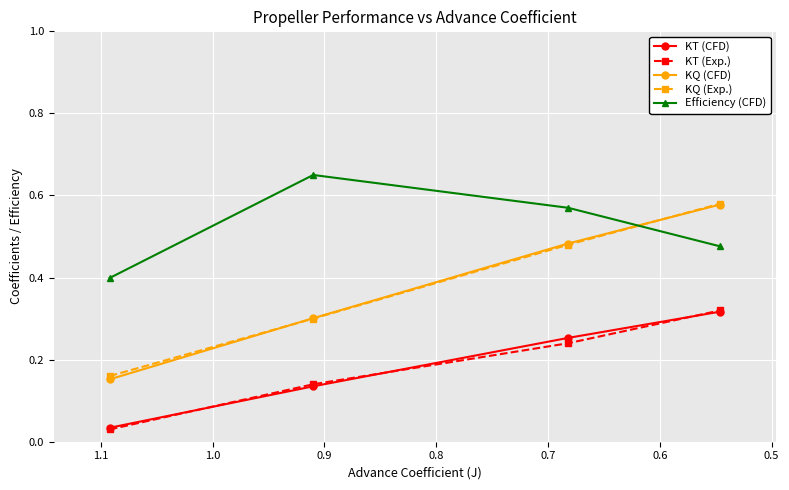

Is the value of Efficiency (CFD) at 0.7 greater than the value of KQ (CFD) at 0.6?

No